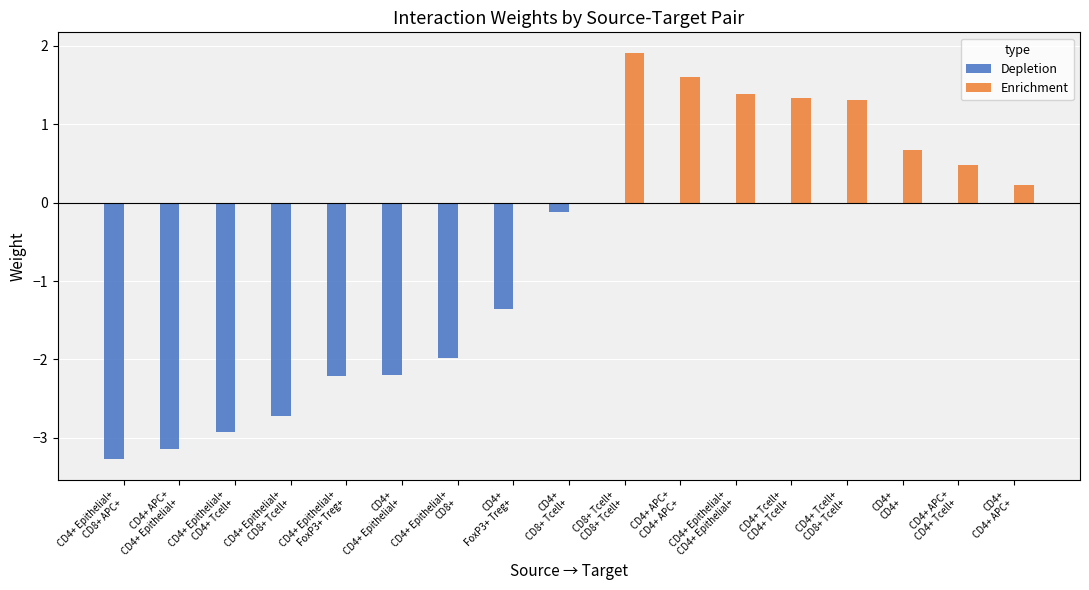

What is the sum of all Depletion values?

-19.9